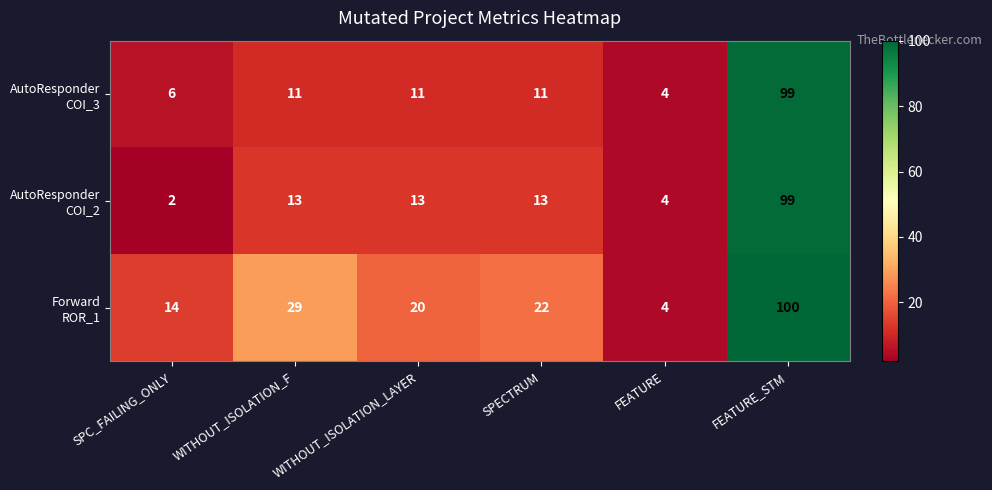

At which category does the chart reach its peak across all series?

FEATURE_STM